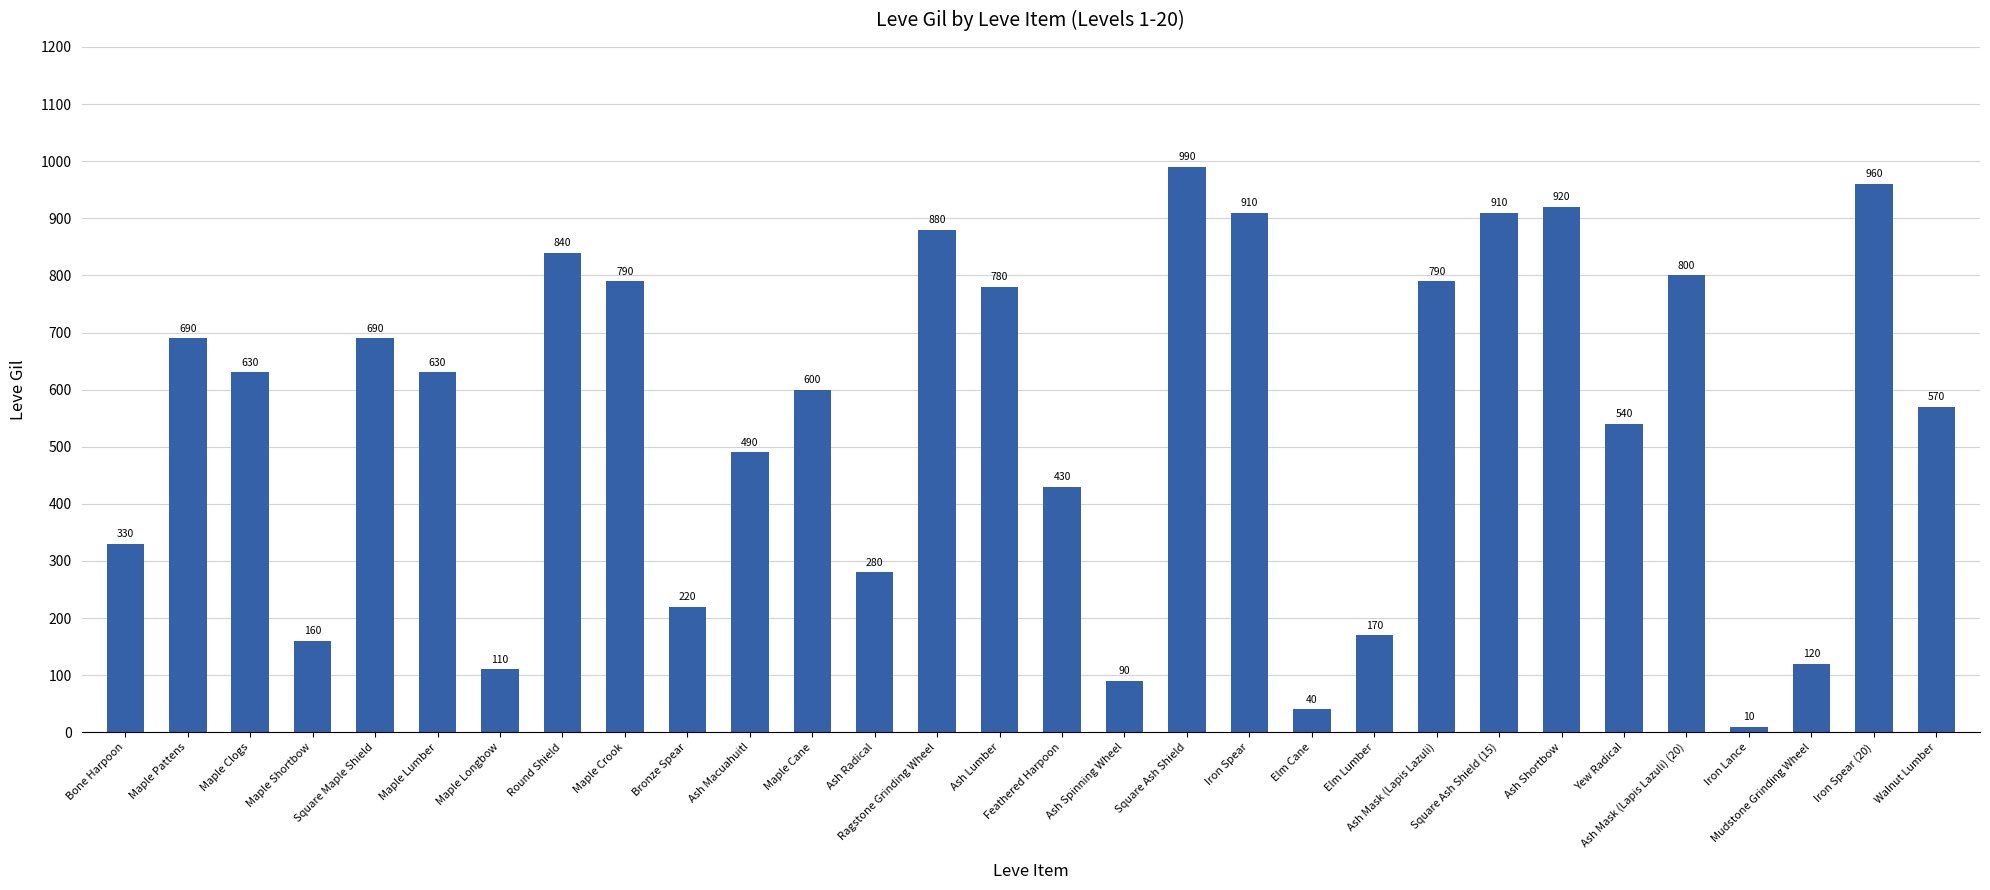

At which category does the chart reach its peak across all series?

Square Ash Shield